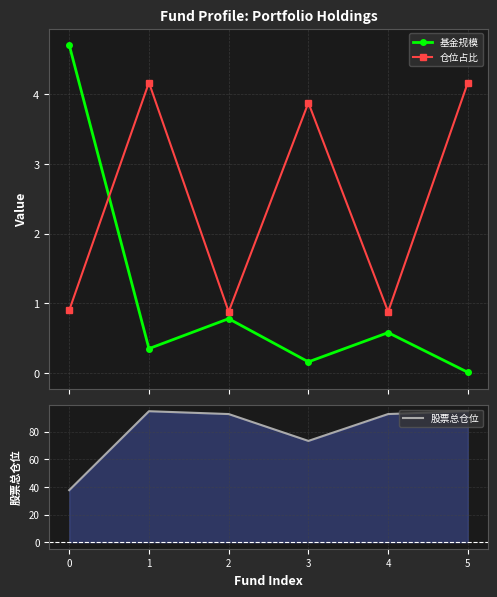

List the series in order of their peak value, lowest first.

仓位占比, 基金规模, 股票总仓位